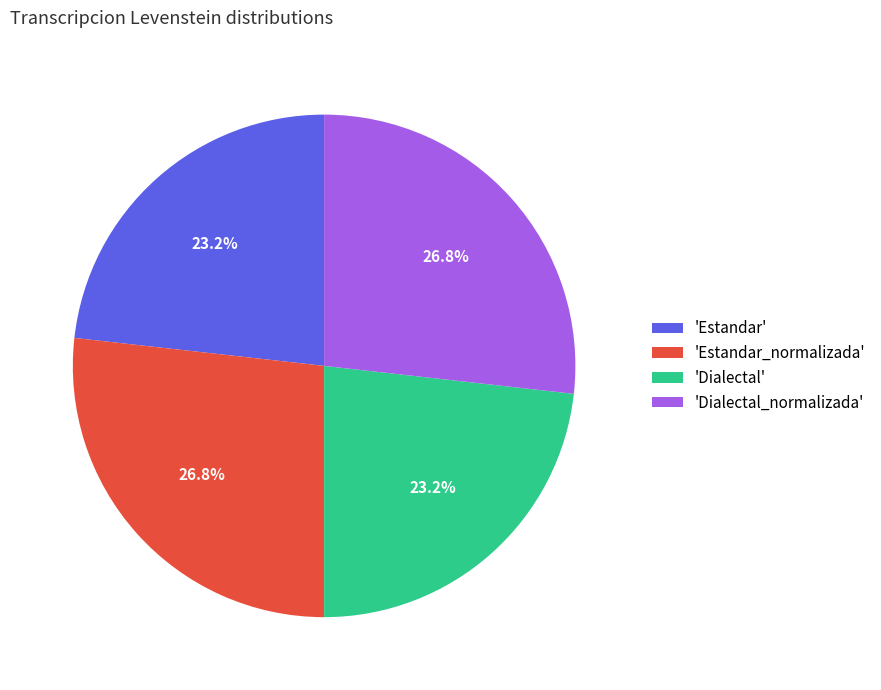

What is the total percentage of 'Estandar_normalizada' and 'Dialectal'?

50.0%